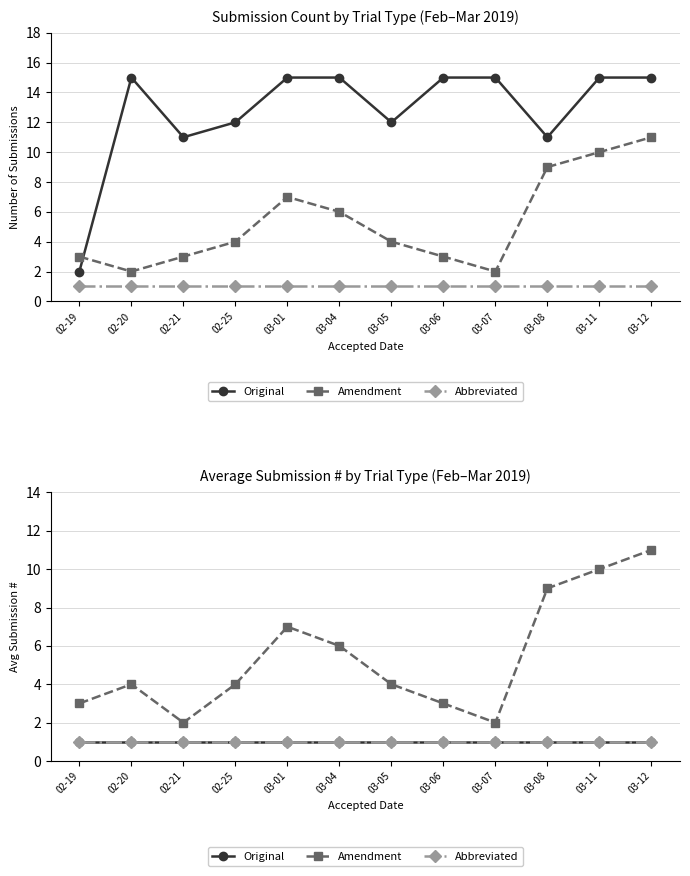

Reading left to right, list all the values displayed in this chart.

Original: 1	1	1	1	1	1	1	1	1	1	1	1
Amendment: 3	4	2	4	7	6	4	3	2	9	10	11
Abbreviated: 1	1	1	1	1	1	1	1	1	1	1	1